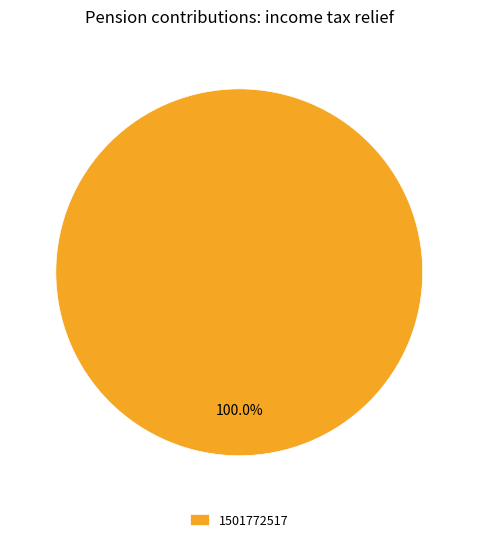

The 1501772517 slice represents 100% of the pie. True or false?

True